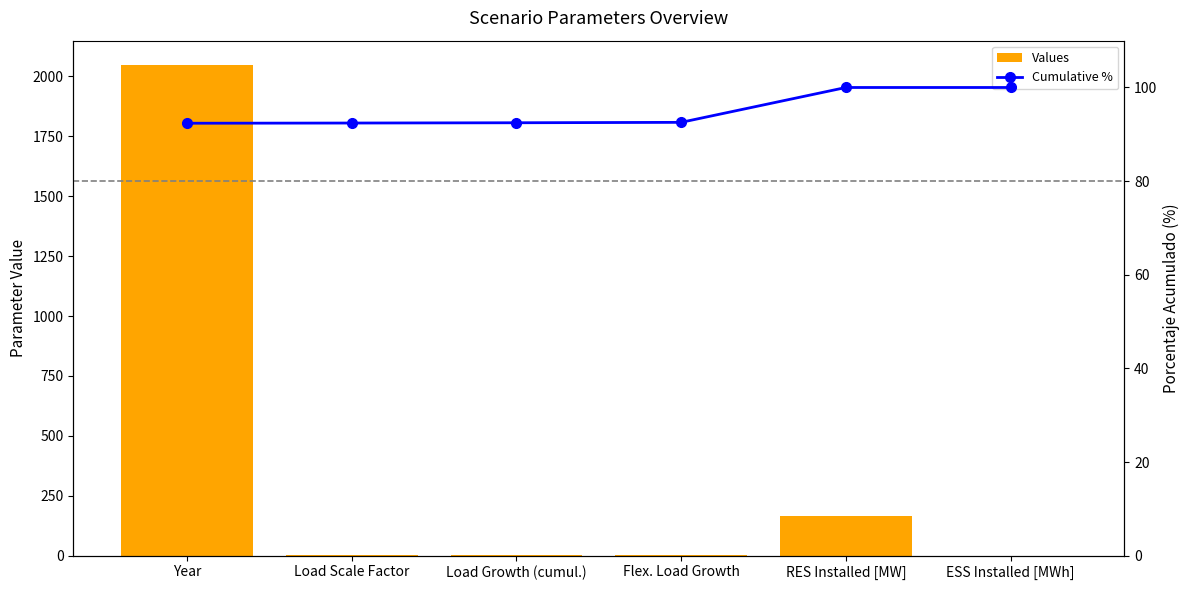

Between RES Installed [MW] and ESS Installed [MWh], which series saw the biggest shift?

Values